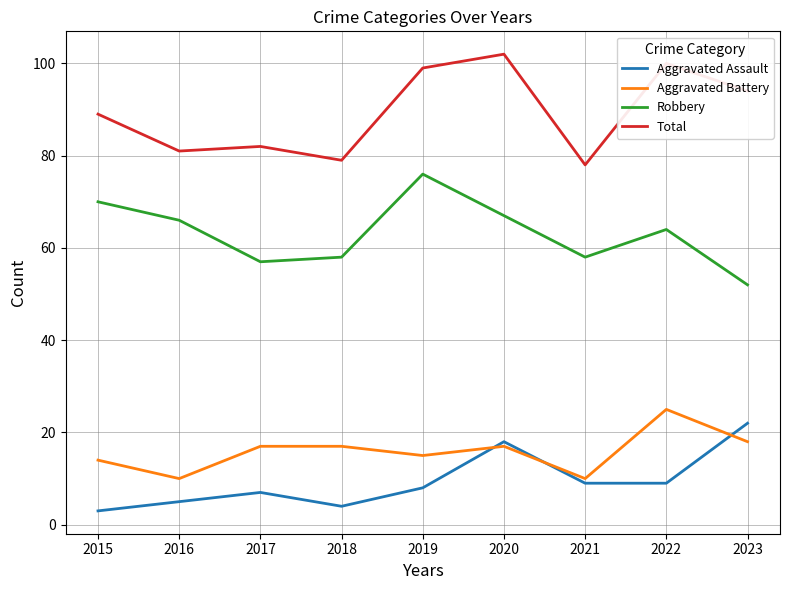

Between 2015 and 2019, which series saw the biggest shift?

Total